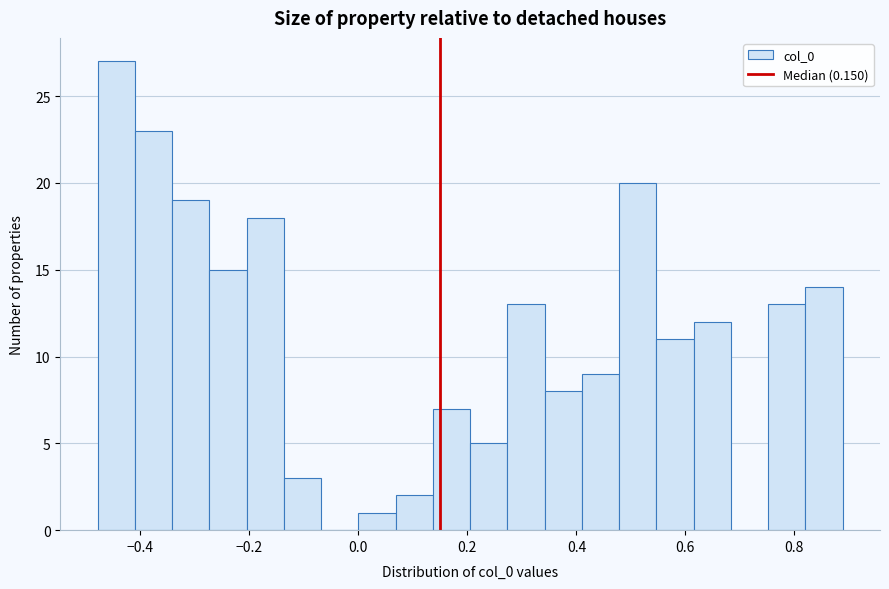

Around what value on the x-axis is the tallest bar? Give the approximate position of its centre, as read against the axis.

-0.44